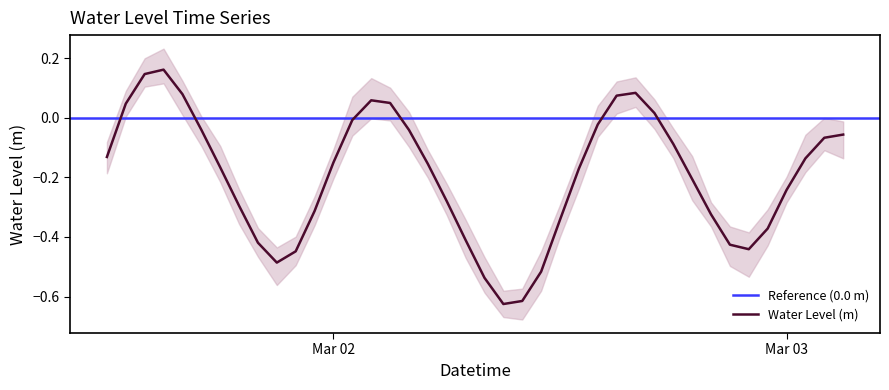

Is it true that the value at Mar 02 is -0.1?

True